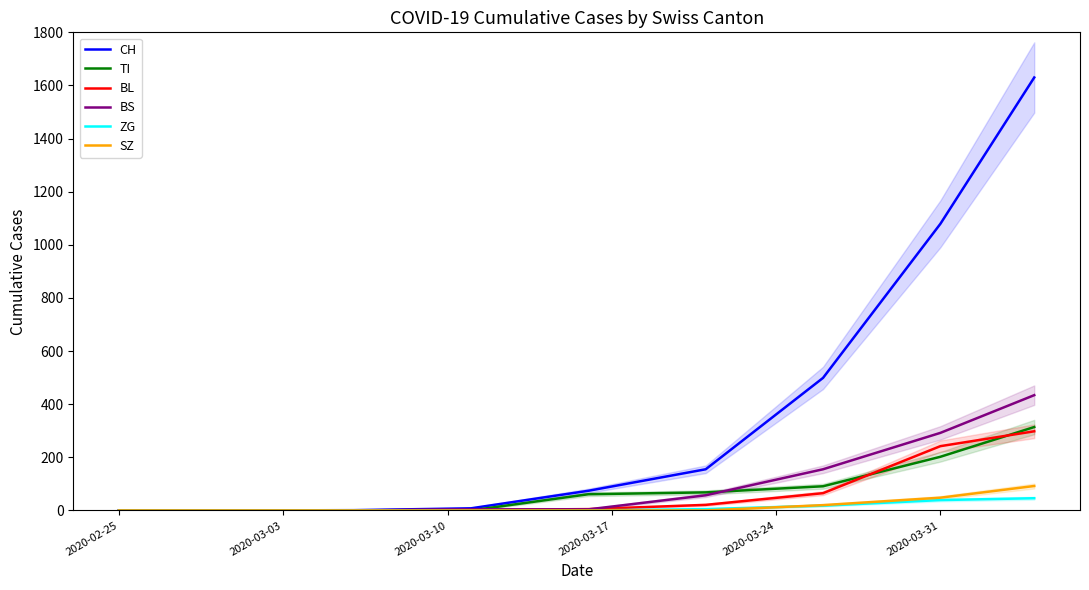

The value of BL at 2020-02-25 is 171. True or false?

False